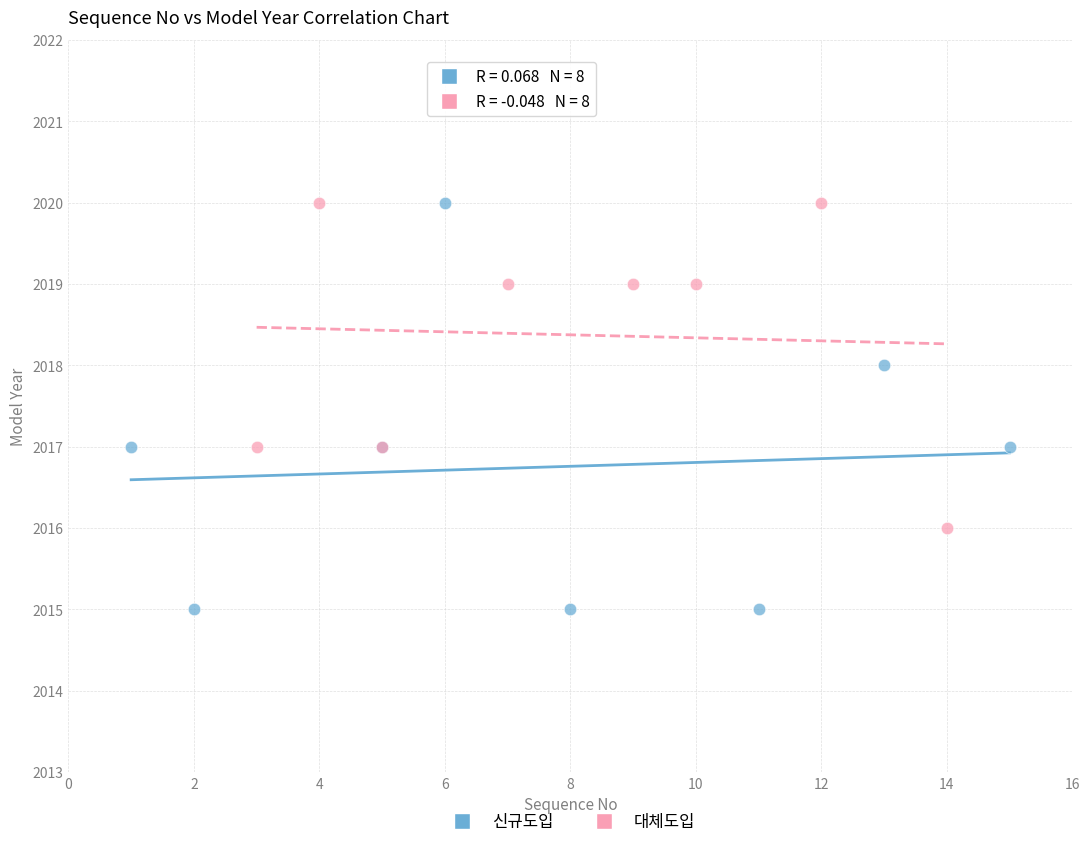

Which series contains the lowest Y value?

신규도입